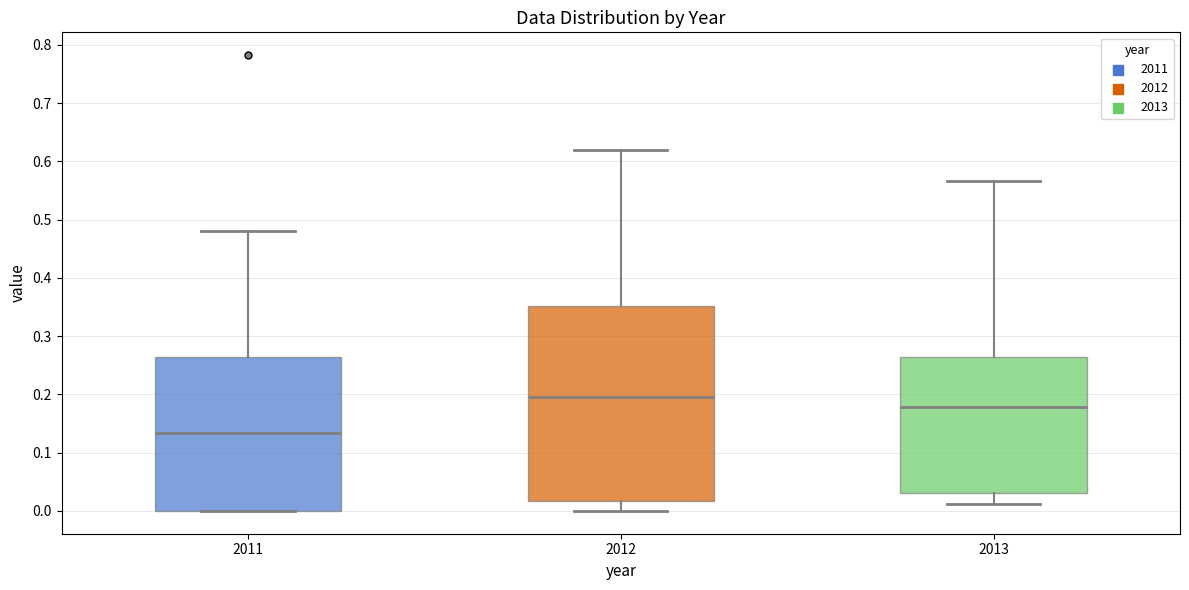

Where is the upper edge of the box at x = 2013 on the y-axis? The values are not printed on the chart, so give them approximately, as read against the axis.

0.26